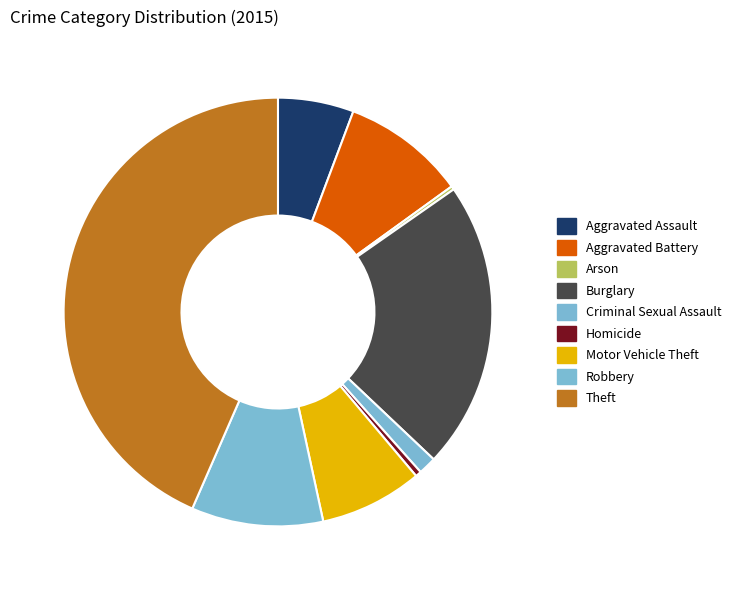

How many segments does this pie chart have?

9